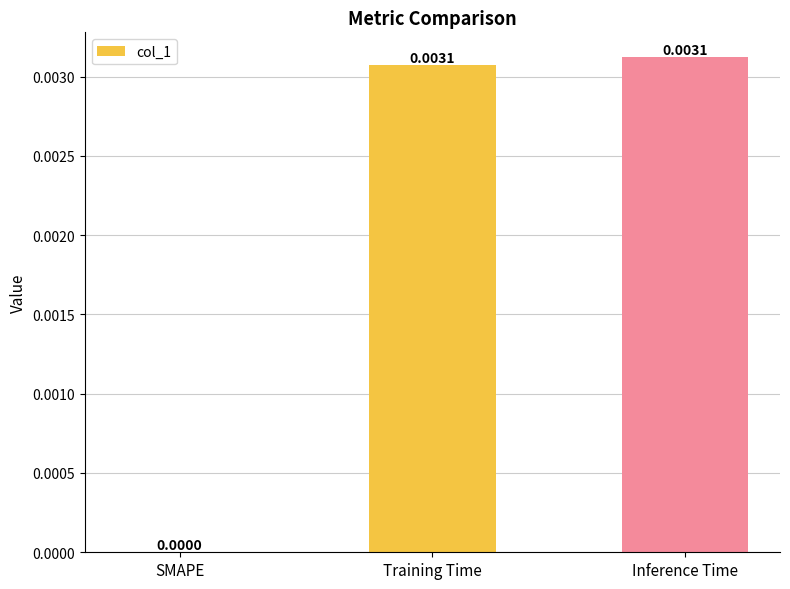

At which label is the value closest to 0?

SMAPE